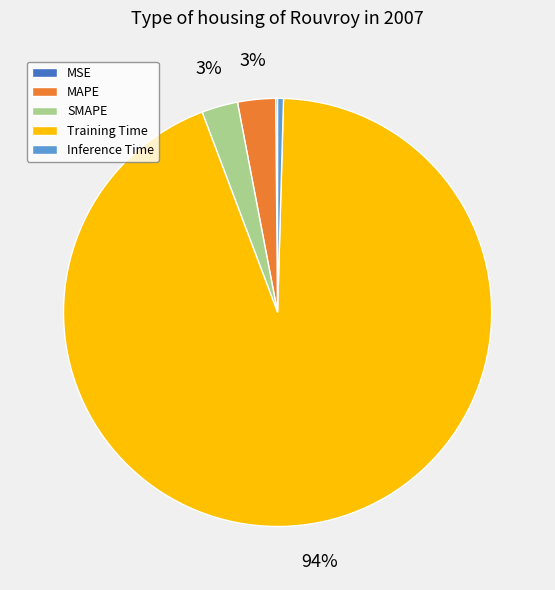

Is there a majority slice in this chart?

Yes